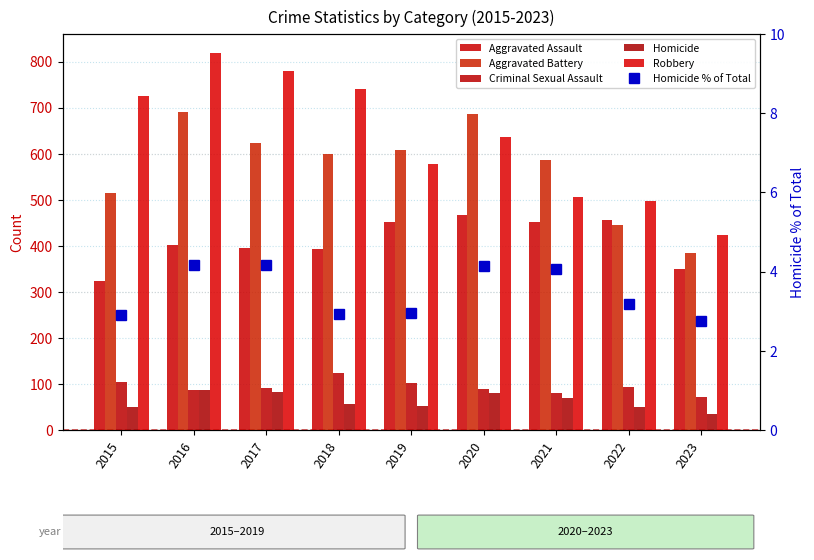

What are all the series names shown in the legend?

Aggravated Assault, Aggravated Battery, Criminal Sexual Assault, Homicide, Robbery, Homicide % of Total